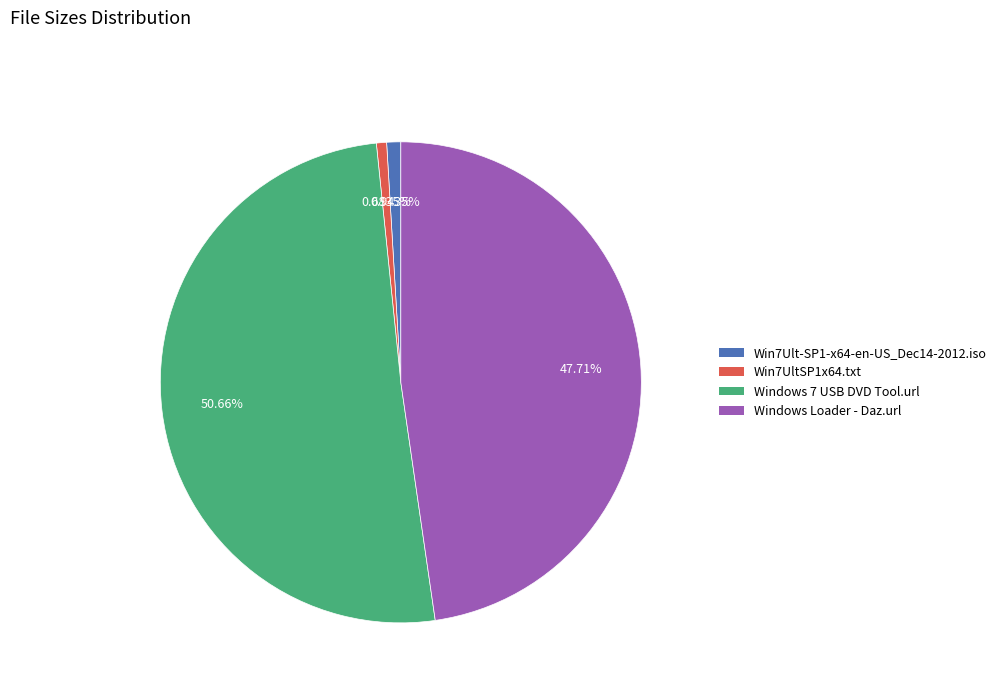

Does any single category account for the majority?

Yes